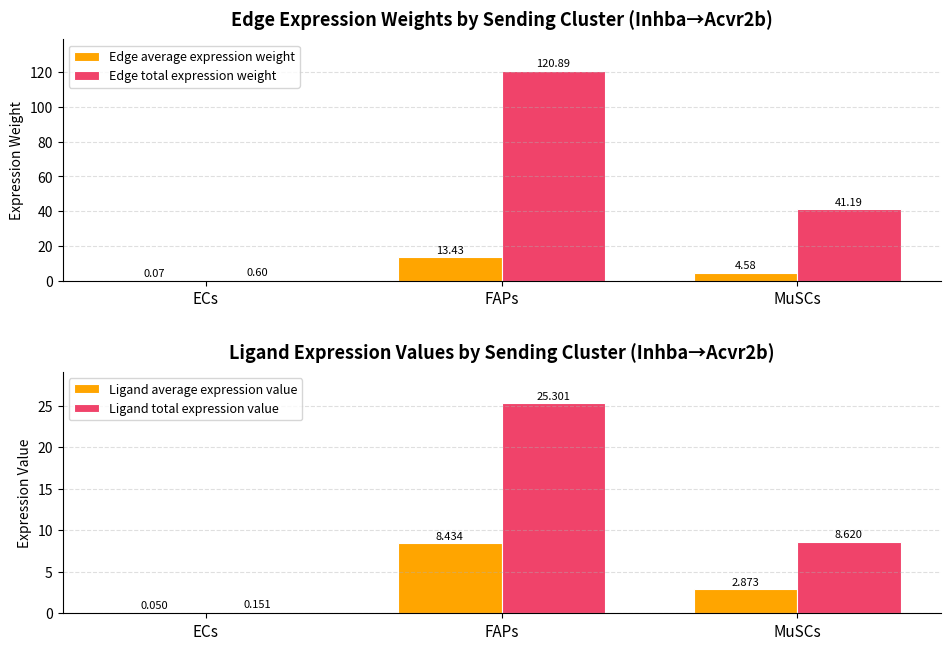

What is the difference between the maximum and minimum values in the Ligand average expression value series?

8.4